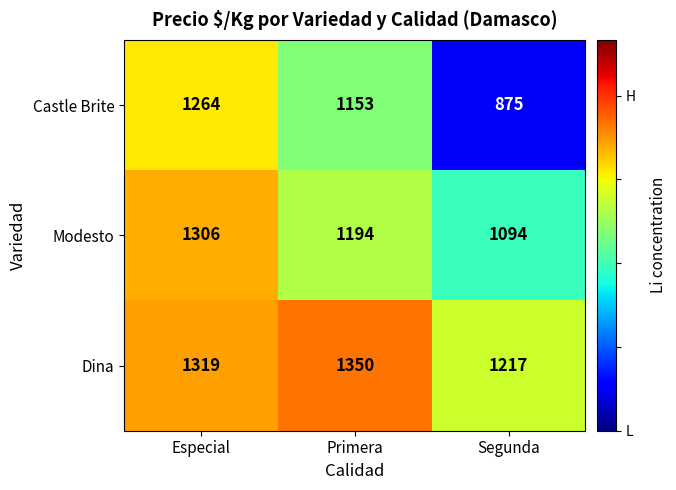

Which series has the largest total across all categories?

Dina